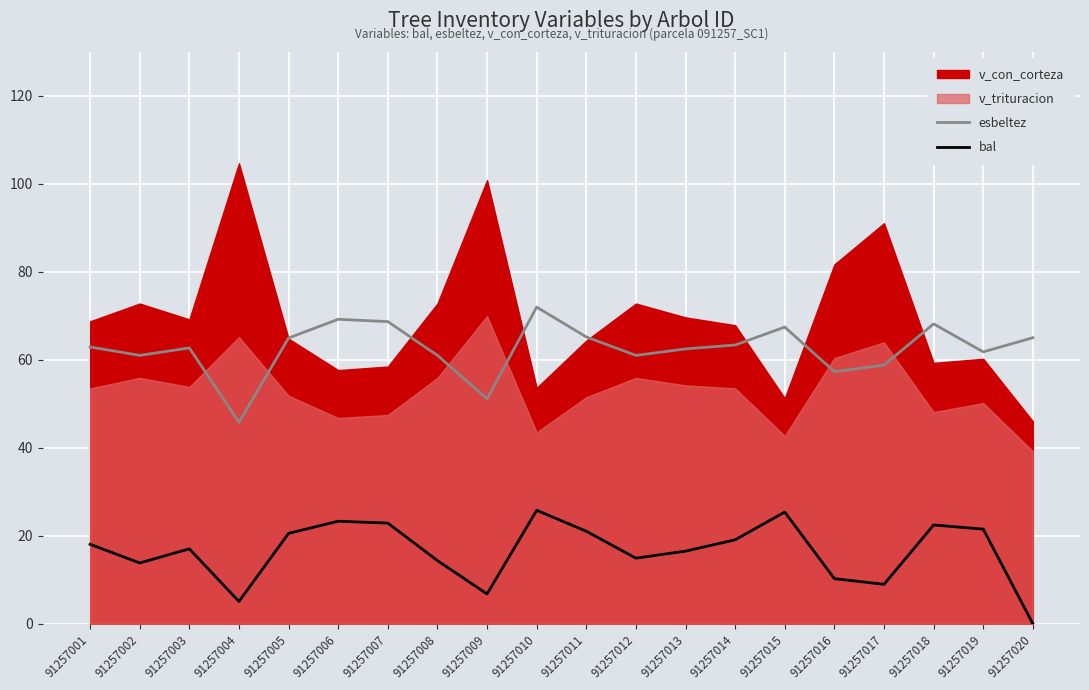

Is it true that esbeltez equals 69.2 at 91257006?

True